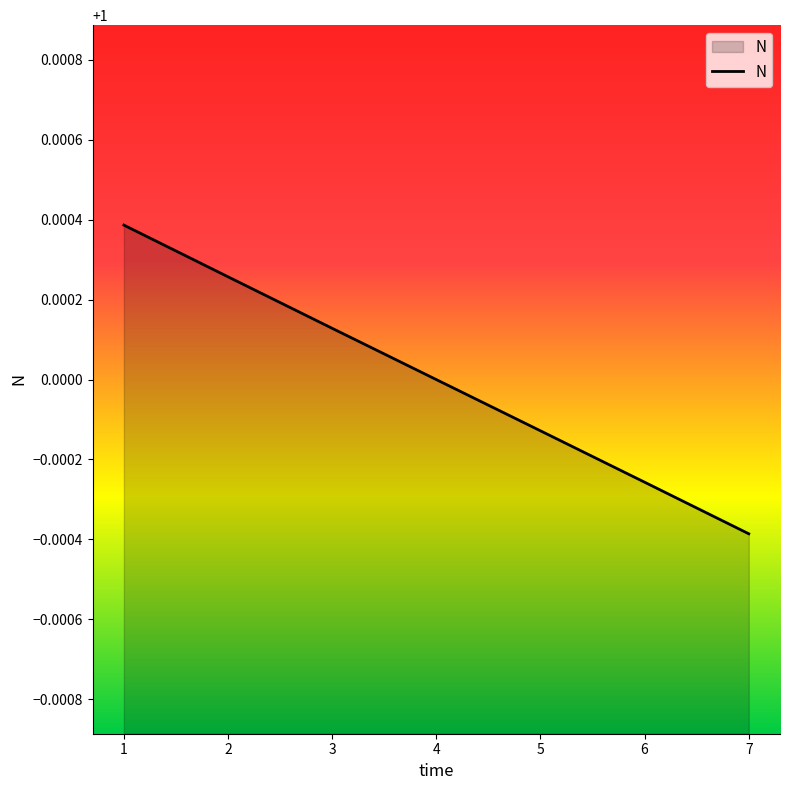

How many lines are shown in the chart?

1